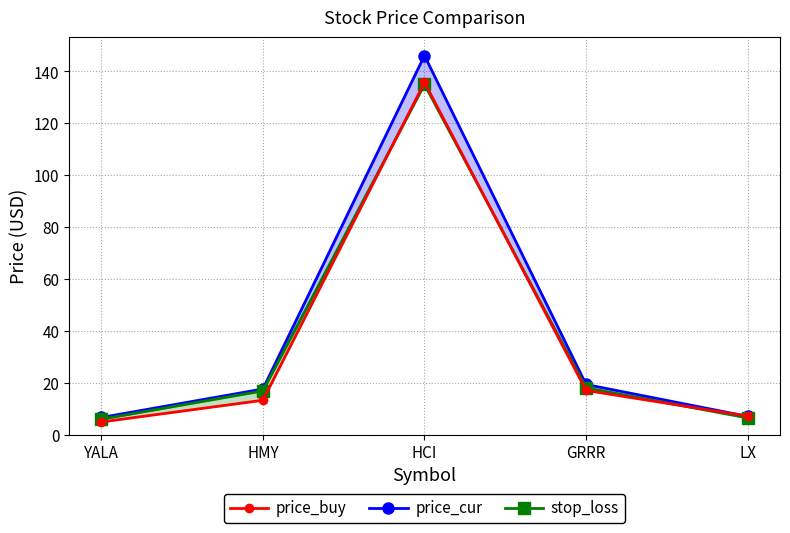

Is the value of price_buy at GRRR greater than the value of price_cur at HMY?

No